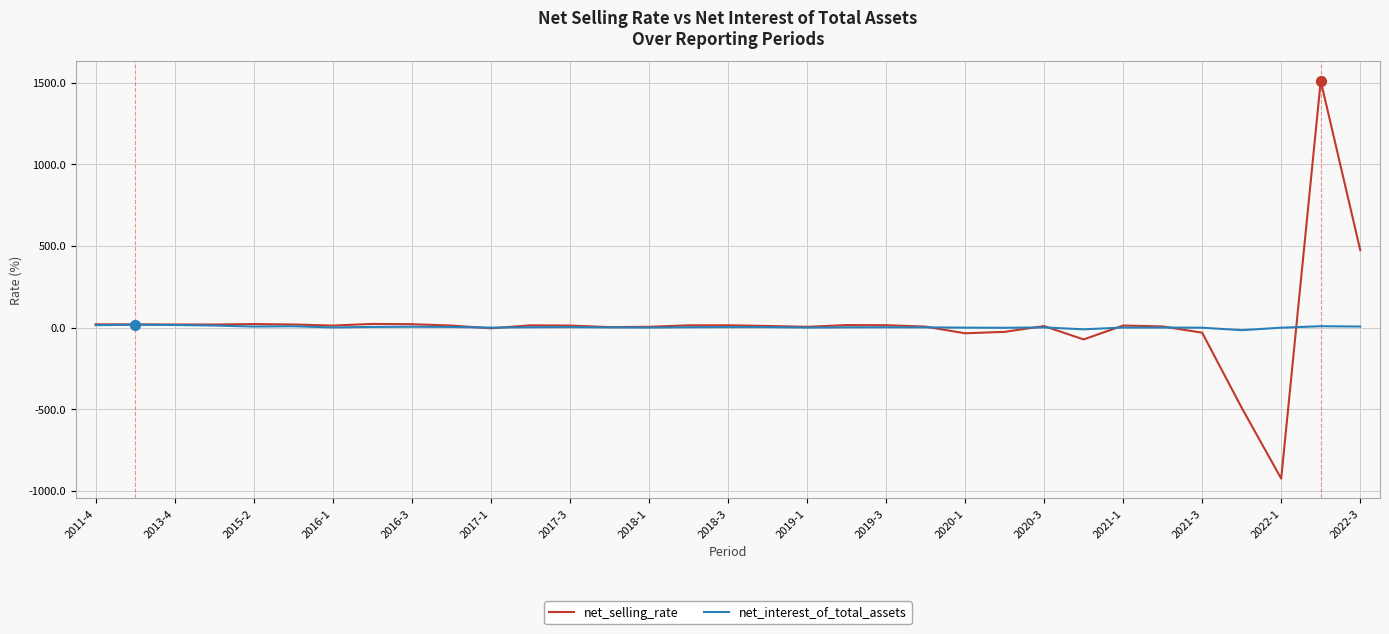

List the series in order of their peak value, highest first.

net_selling_rate, net_interest_of_total_assets